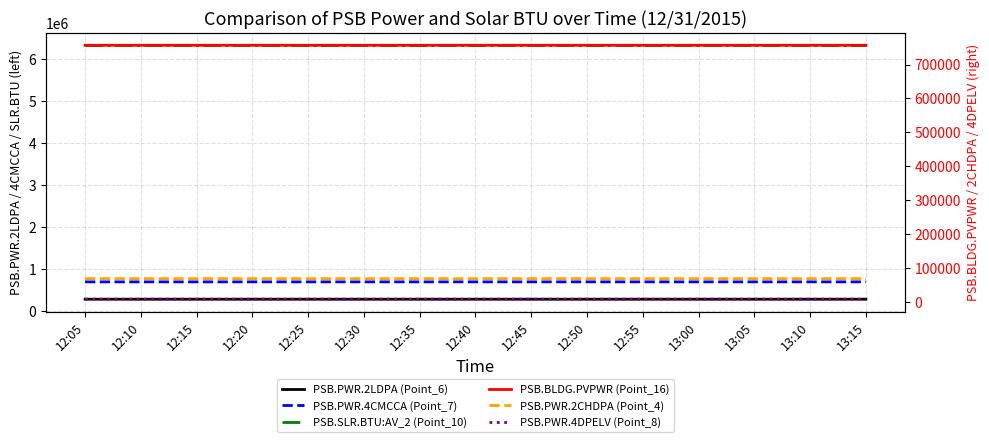

What is the average value of the PSB.PWR.2CHDPA (Point_4) series?

69124